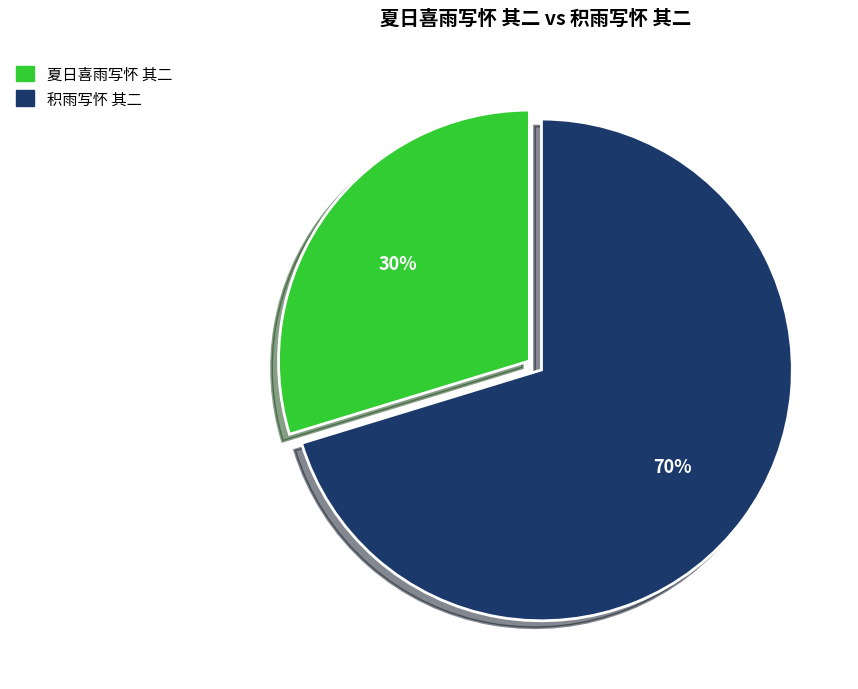

To the nearest percent, what is the combined percentage of 夏日喜雨写怀 其二 and 积雨写怀 其二?

100%